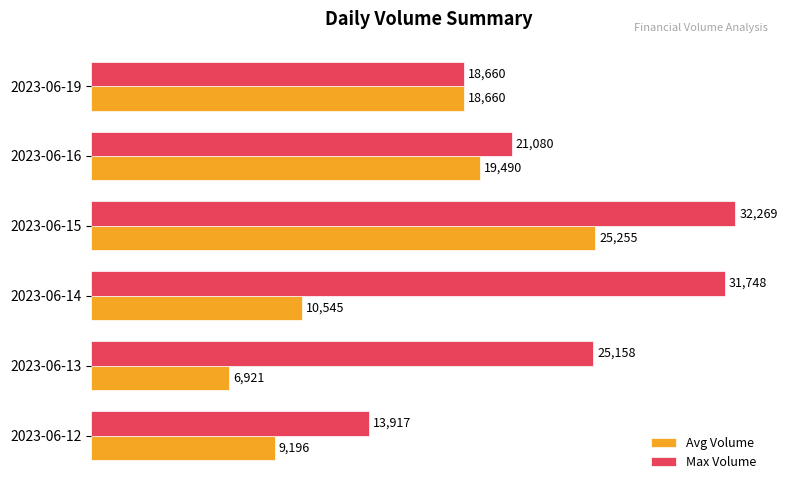

At which category does the chart reach its minimum across all series?

2023-06-13